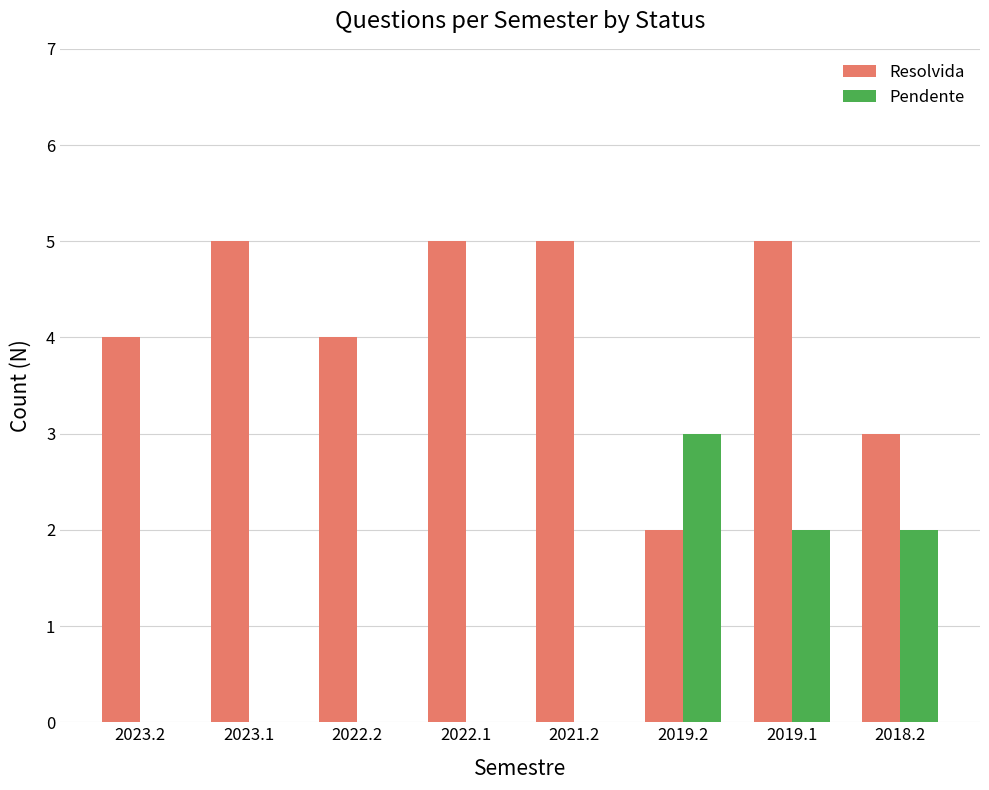

The Pendente series shows 0 at 2023.2. True or false?

True